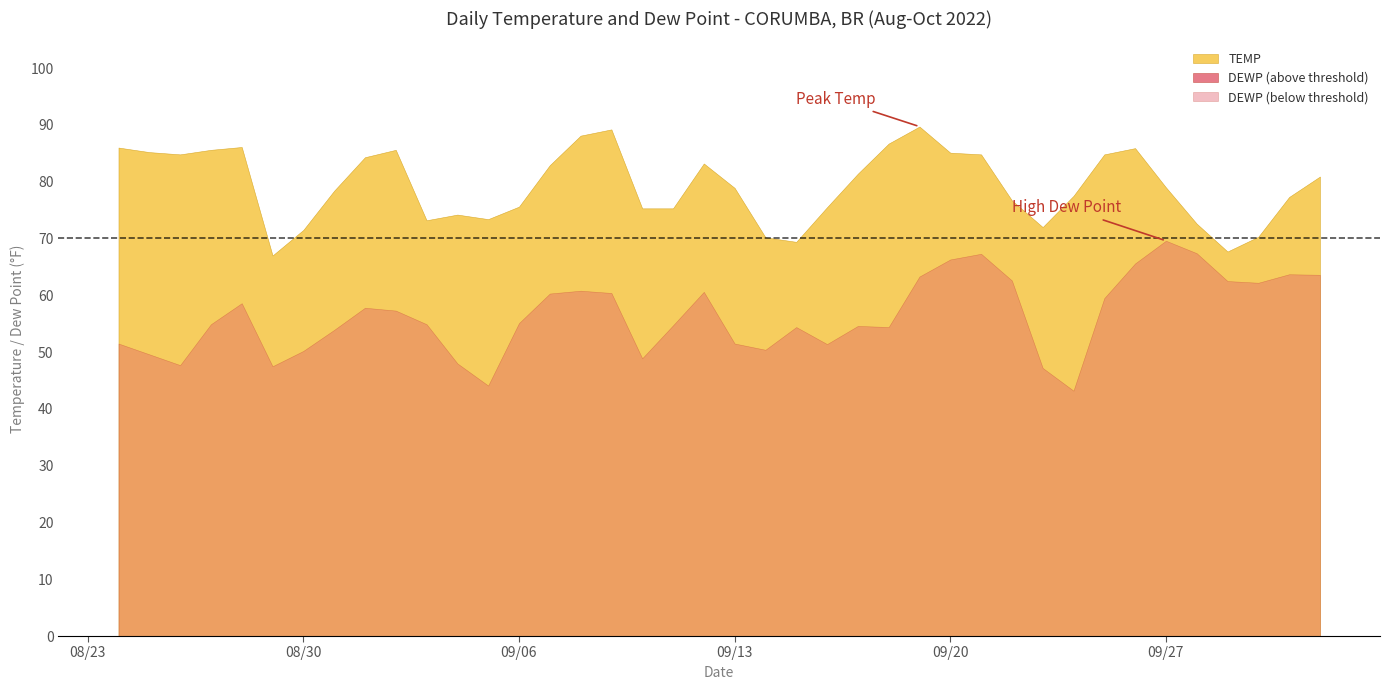

Reading left to right, list all the values displayed in this chart.

TEMP: 86.0	85.2	84.8	85.6	86.1	67.0	71.5	78.4	84.3	85.6	73.2	74.2	73.4	75.6	82.9	88.1	89.2	75.3	75.3	83.2	78.9	70.2	69.4	75.5	81.4	86.7	89.7	85.1	84.8	76.7	72.0	77.5	84.8	85.9	79.0	72.6	67.7	70.3	77.3	80.9
DEWP: 51.5	49.6	47.7	54.9	58.6	47.5	50.2	53.9	57.8	57.3	54.9	48.0	44.1	55.1	60.3	60.8	60.4	48.9	54.7	60.6	51.5	50.4	54.4	51.4	54.6	54.4	63.3	66.3	67.3	62.6	47.2	43.2	59.5	65.6	69.6	67.4	62.5	62.2	63.7	63.6